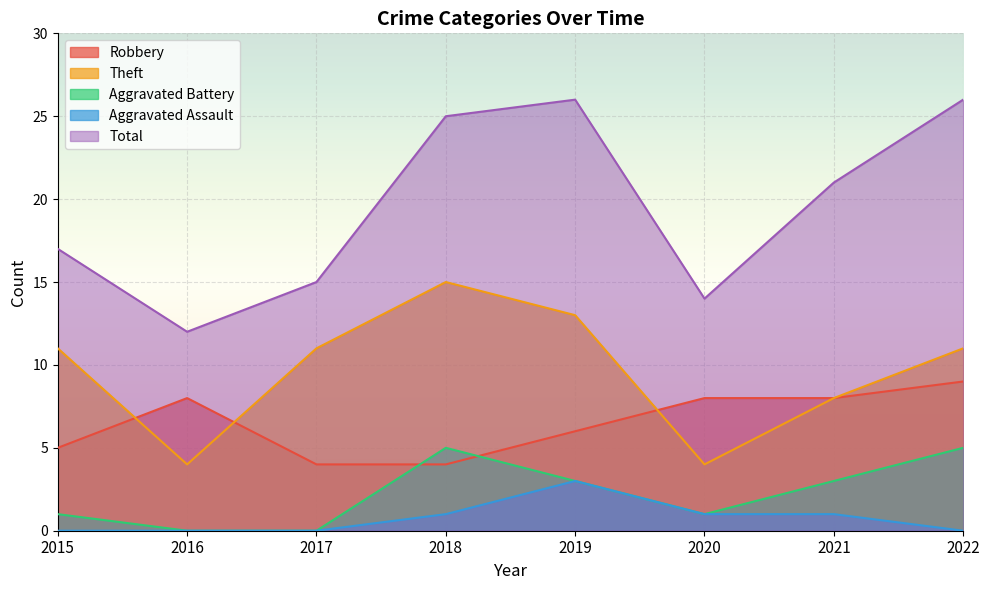

At which category does the chart reach its peak across all series?

2019